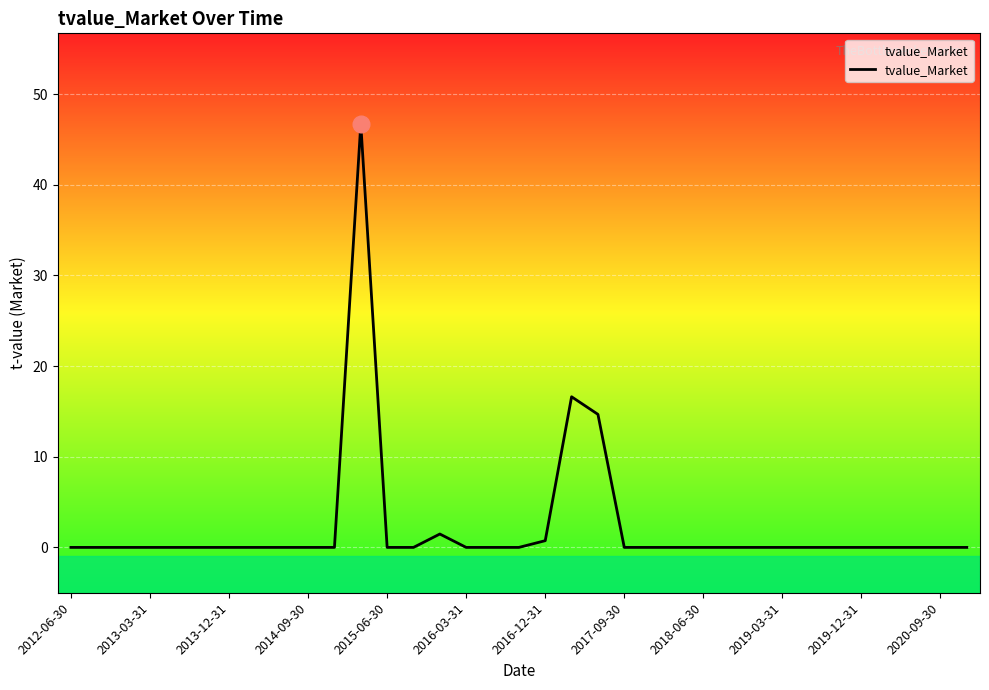

How many lines are shown in the chart?

1